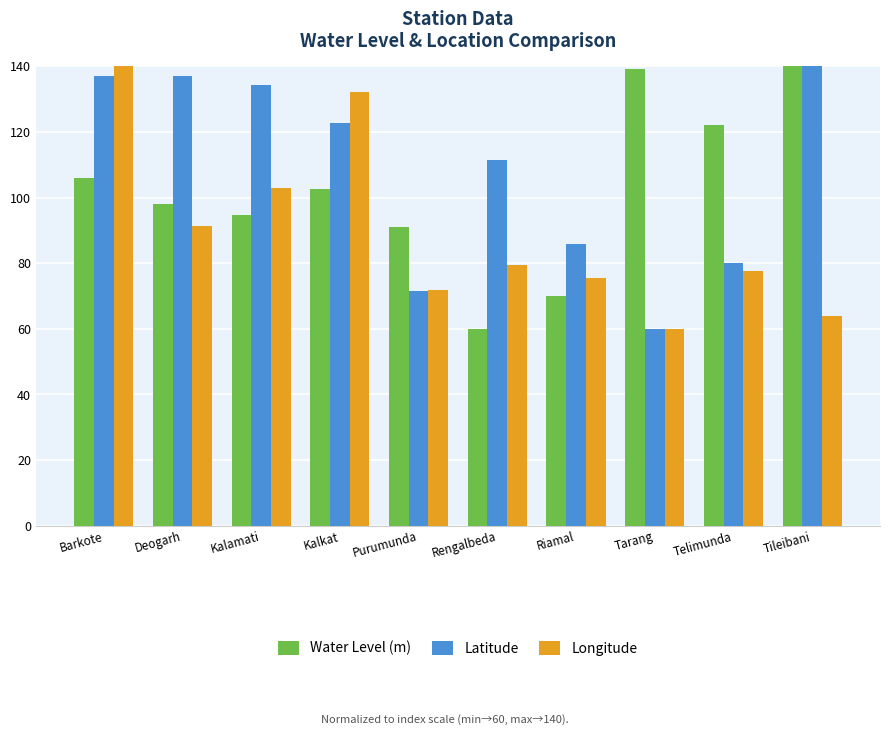

What is the difference between the Longitude values at Telimunda and Barkote?

62.4